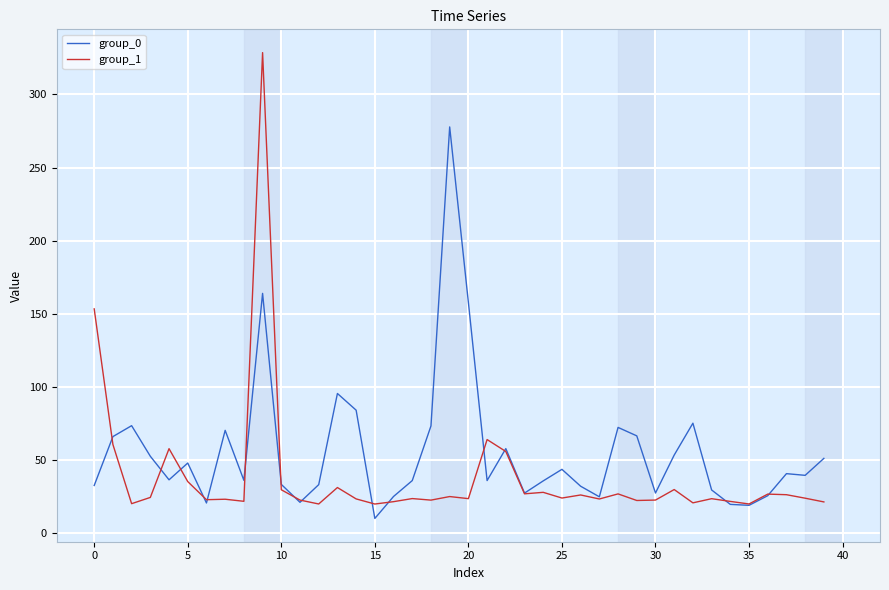

List the series in order of their peak value, highest first.

group_1, group_0